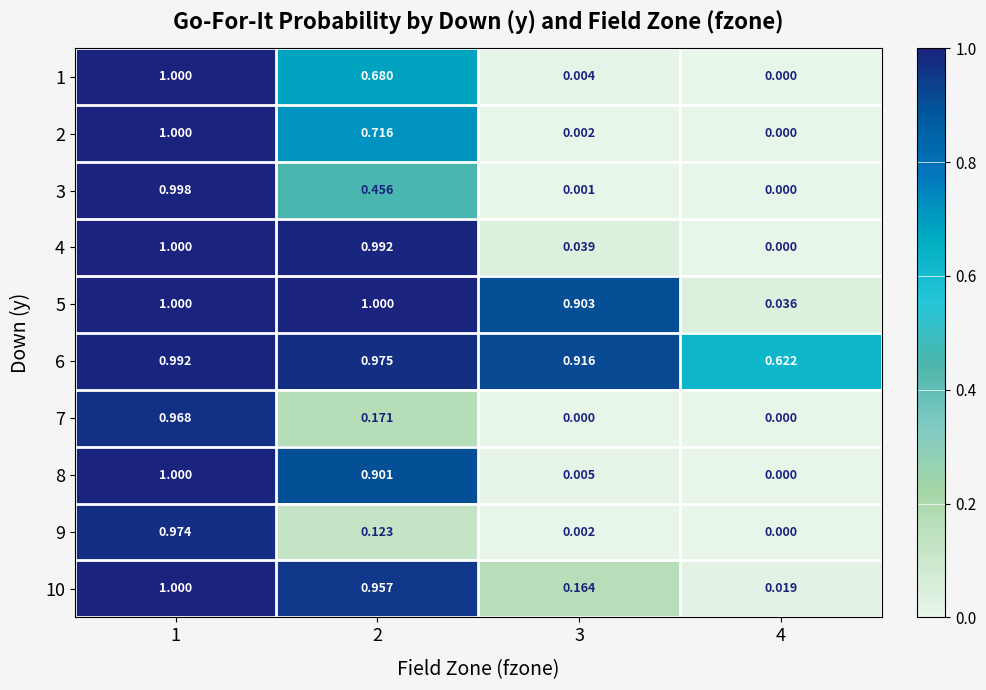

How many series are shown in this chart?

10